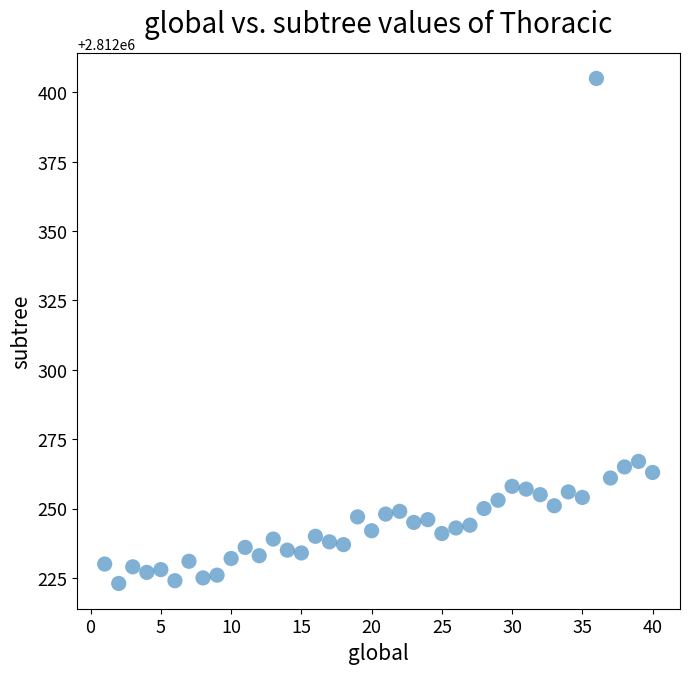

What is the range of Y values (max minus min)?

182